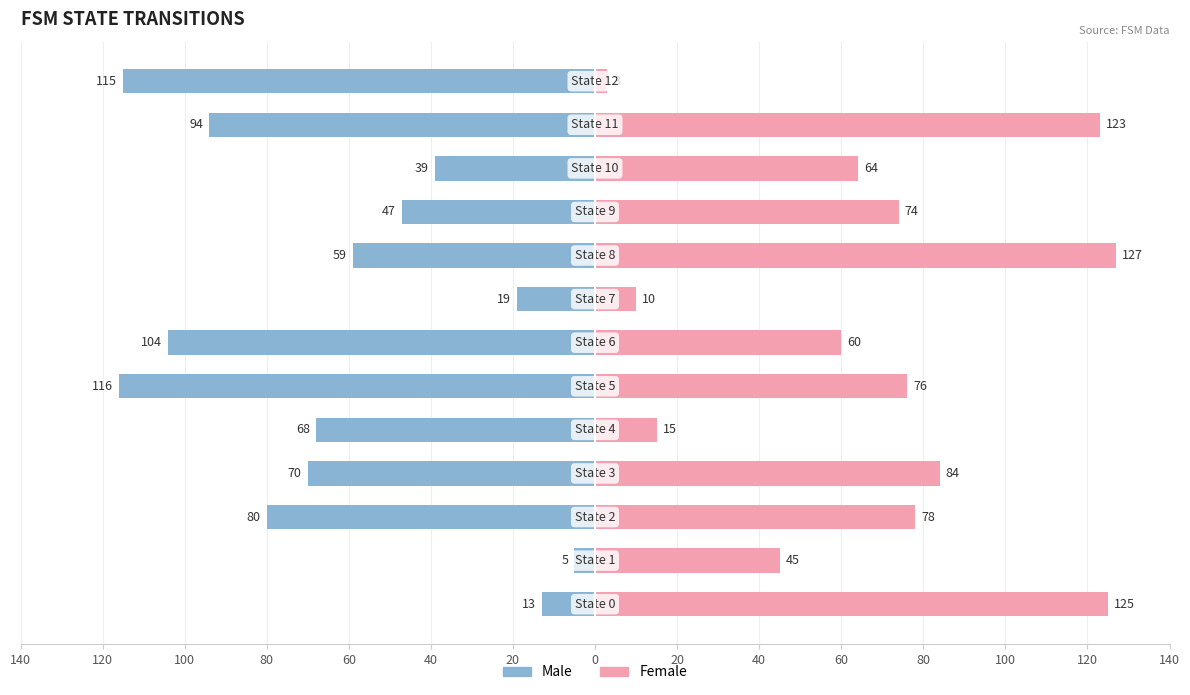

Does the chart contain any negative values?

Yes